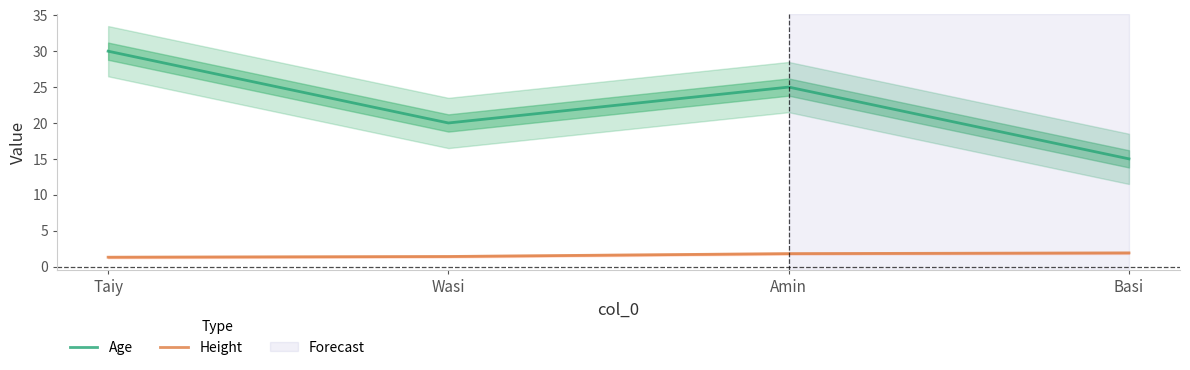

True or false: Age and Height intersect in this chart.

False